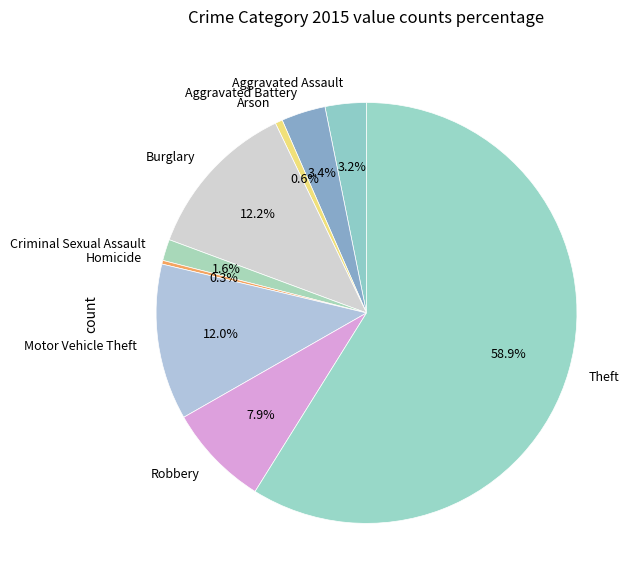

How many segments does this pie chart have?

9